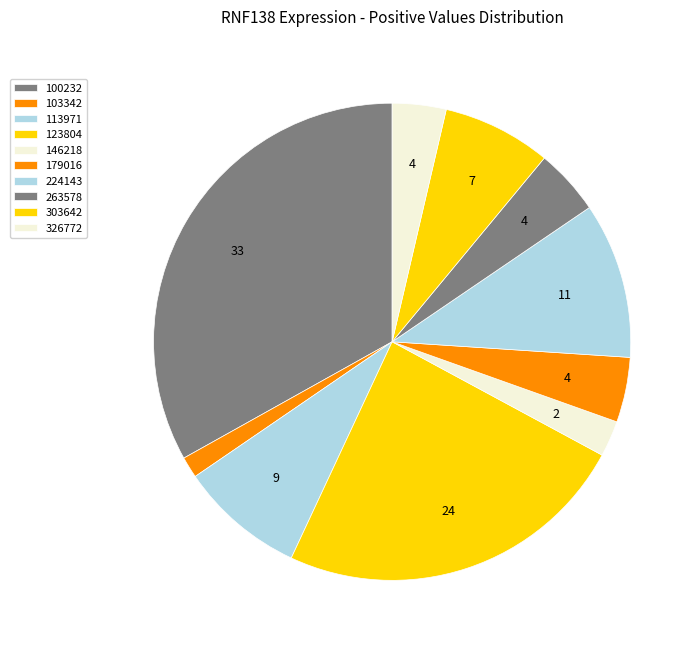

To the nearest percent, what percentage of the pie is 103342?

1%